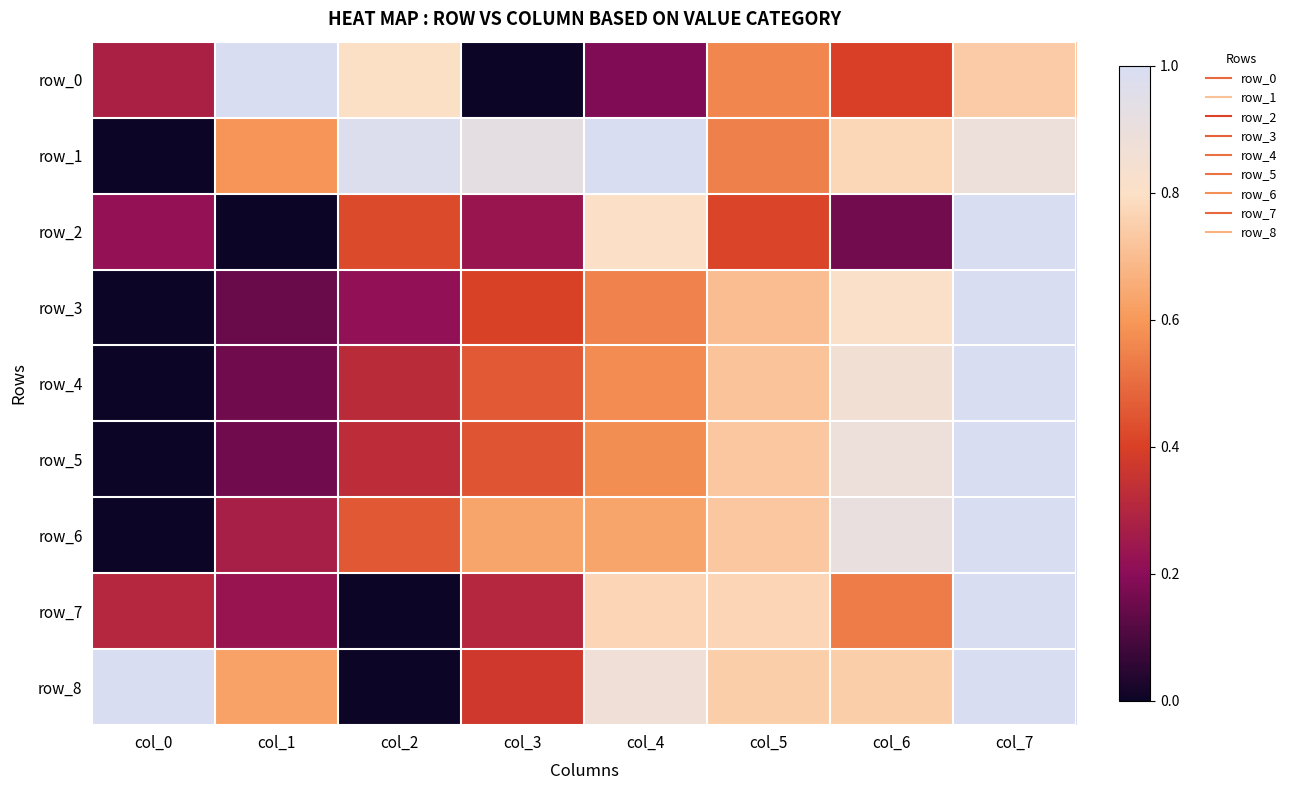

The row_8 series shows 0.7 at col_5. True or false?

True